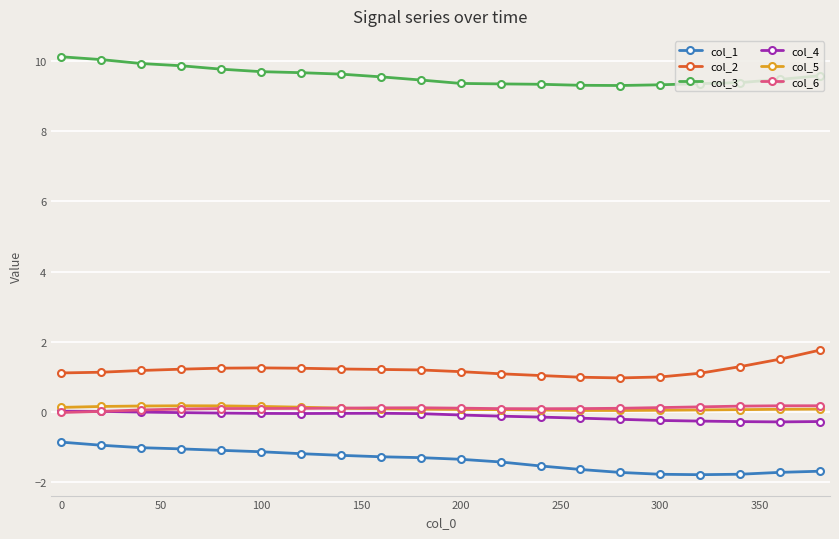

True or false: col_3 and col_6 cross at least once.

False